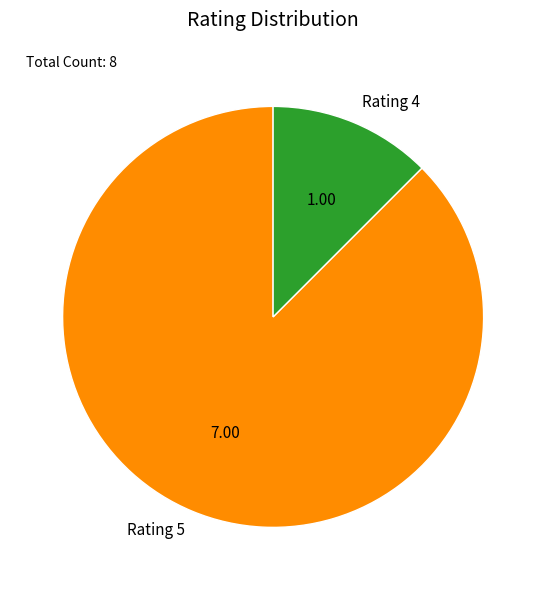

Which slice is the largest?

Rating 5